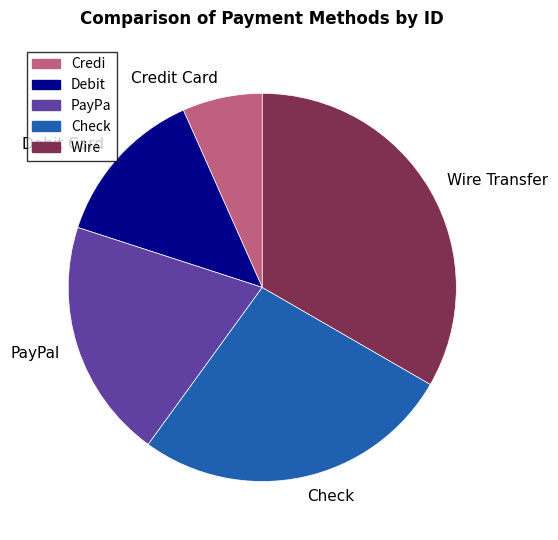

How many slices are in this pie chart?

5